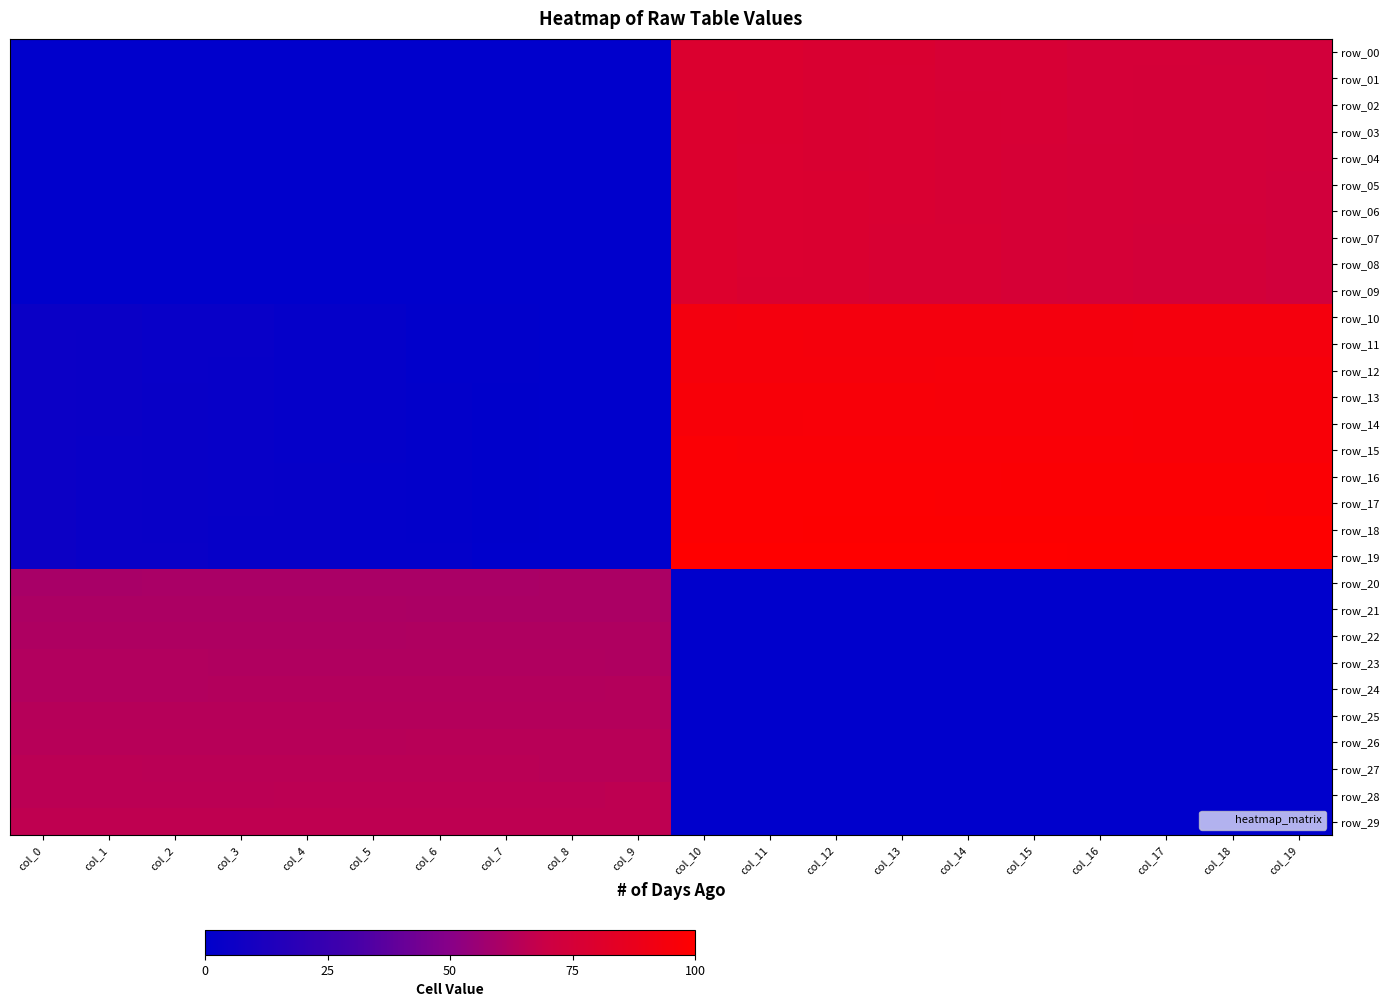

Which series has the widest spread of values?

row_19